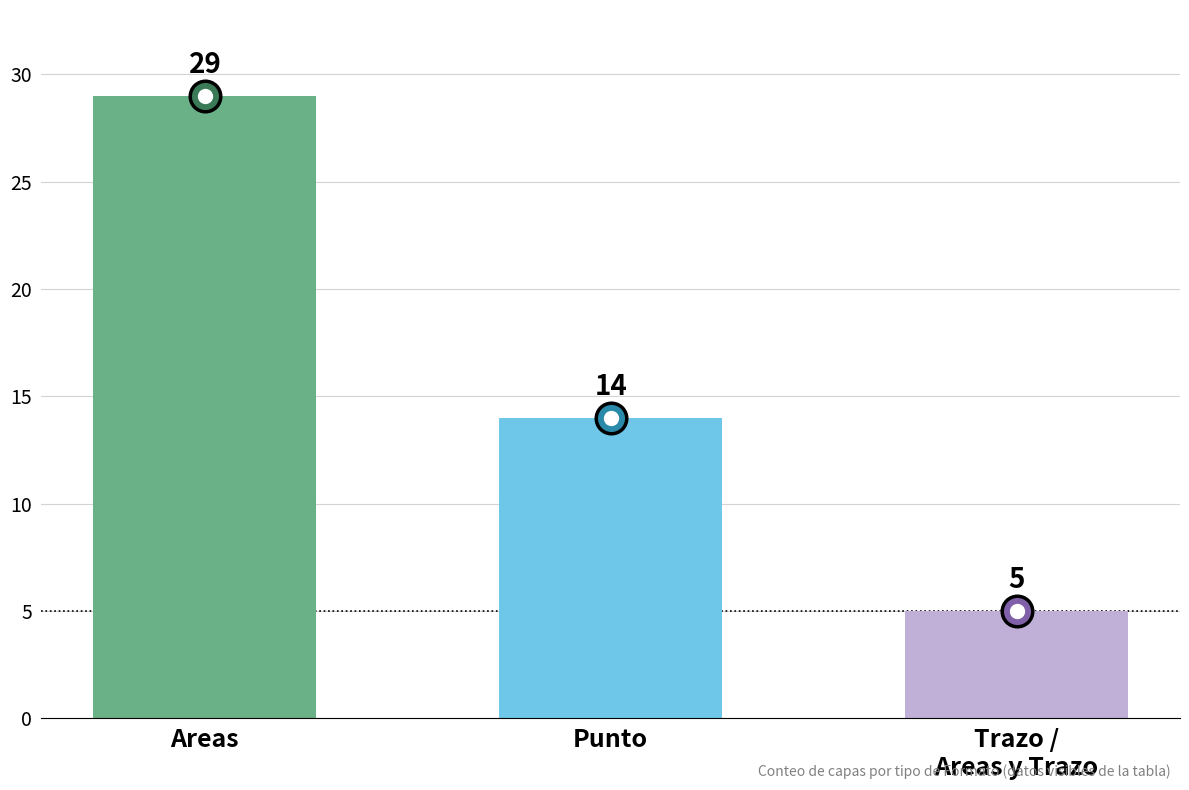

True or false: the data shows 14 at Punto.

True